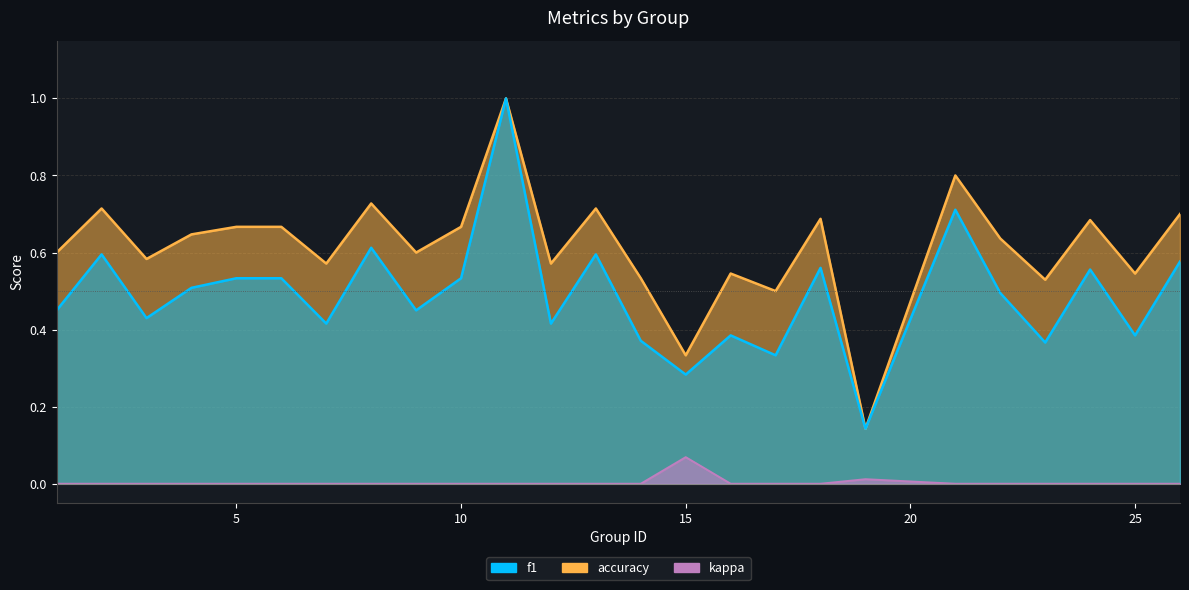

True or false: kappa_line and accuracy_line intersect in this chart.

False